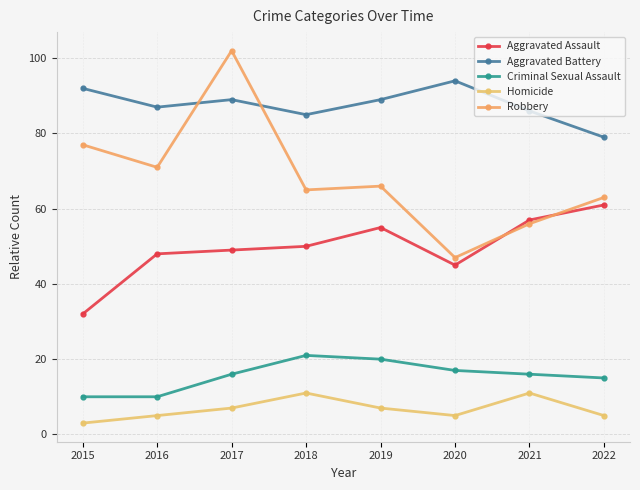

At which category does the chart reach its minimum across all series?

2015